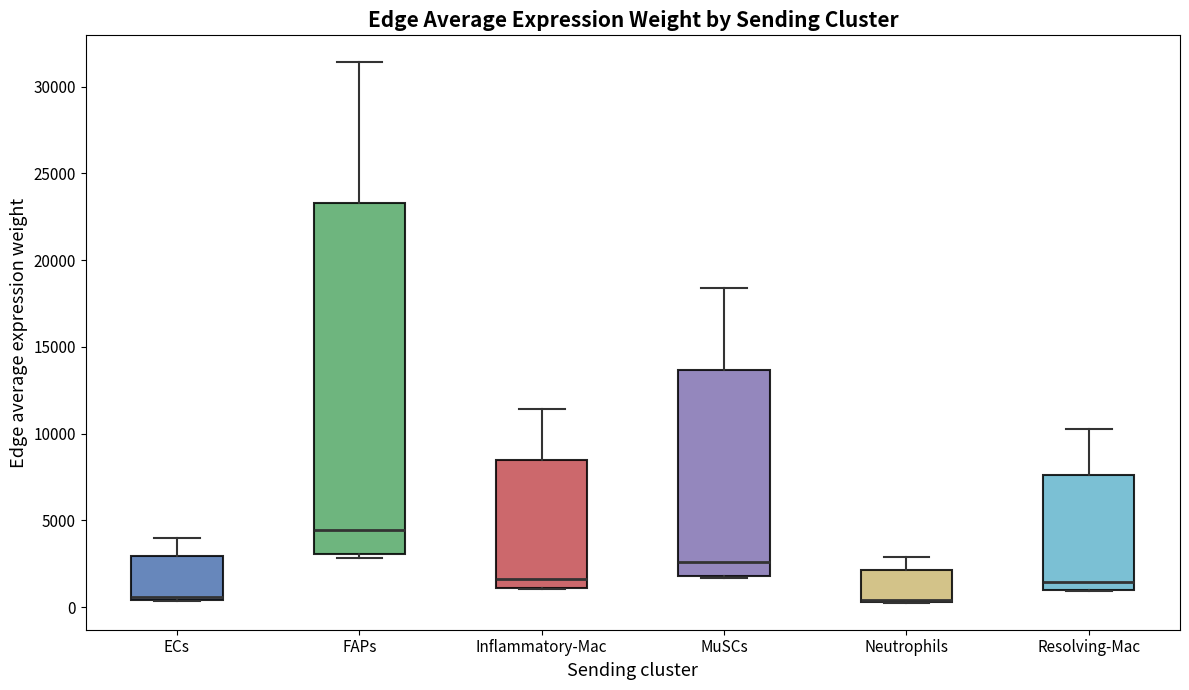

Which box is the tallest, from its lower edge to its upper edge?

FAPs